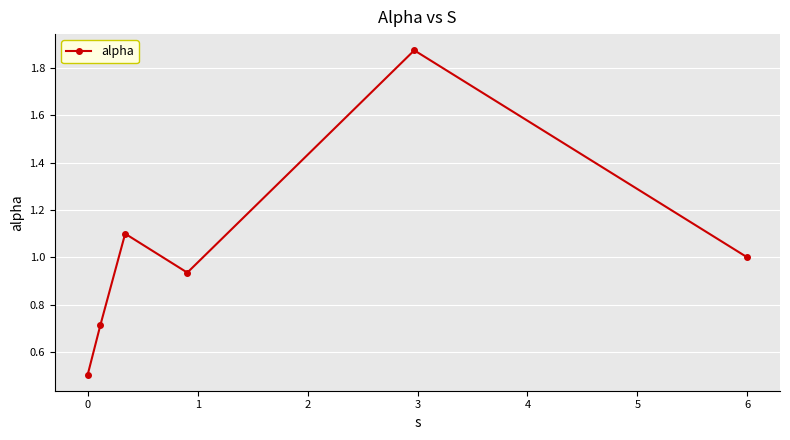

What is the difference between the maximum and second lowest values?

1.2